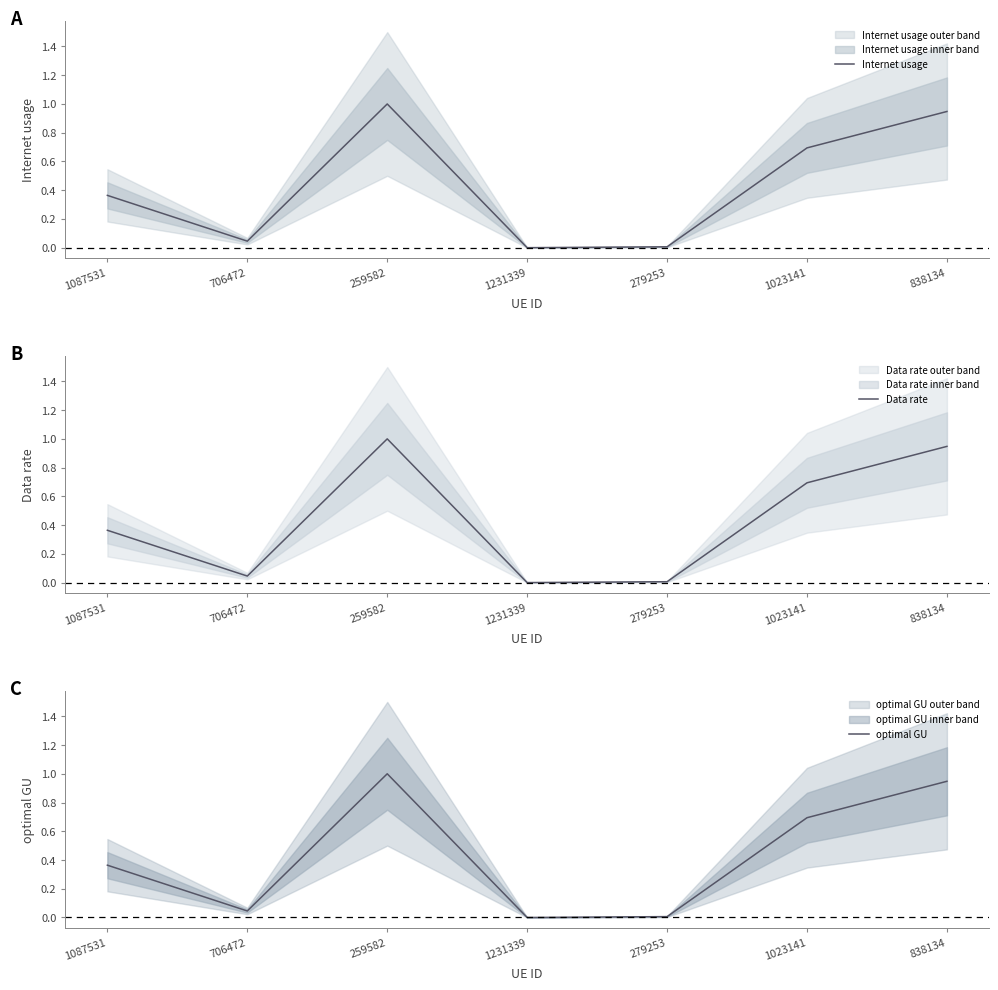

What is the label of the 6th point from the left?

1023141